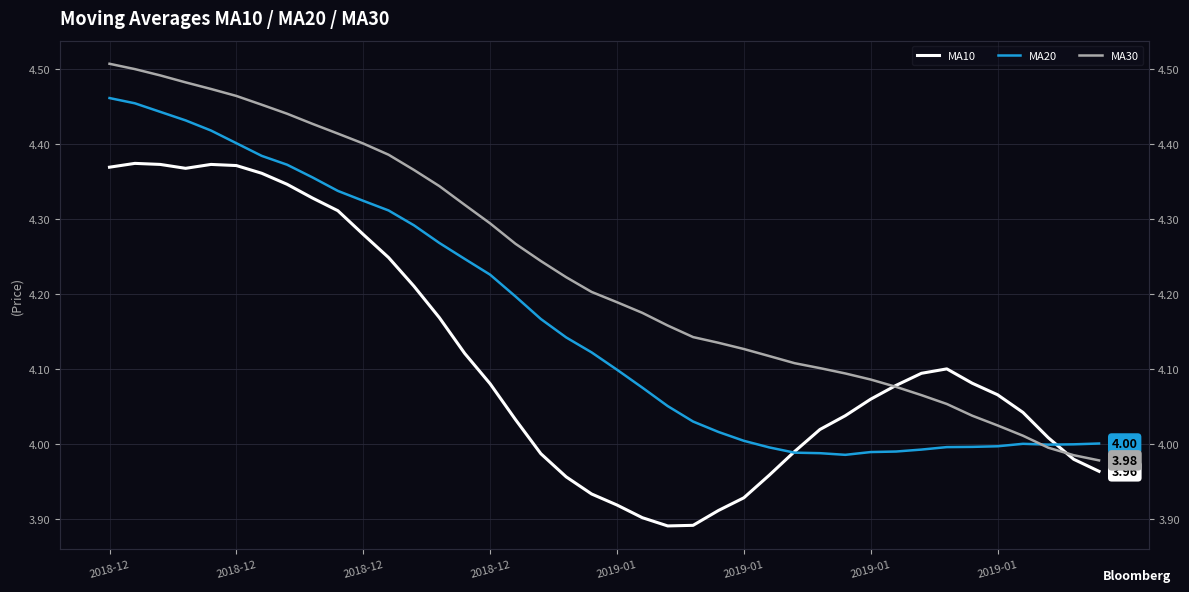

After their last crossing, which series has the higher values: MA20 or MA10?

MA20